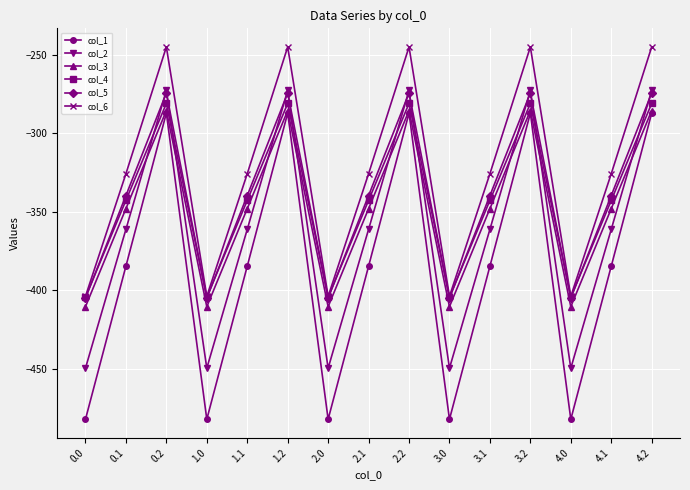

What is the difference between the maximum and minimum values in the col_2 series?

176.7